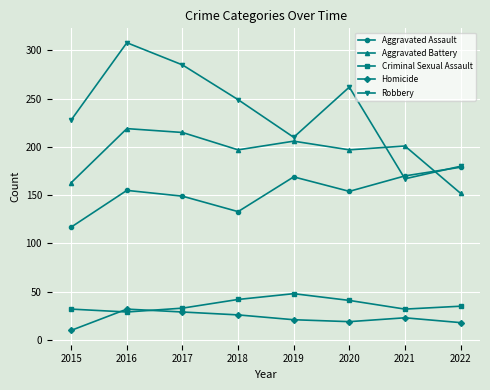

How many distinct data groups are displayed?

5